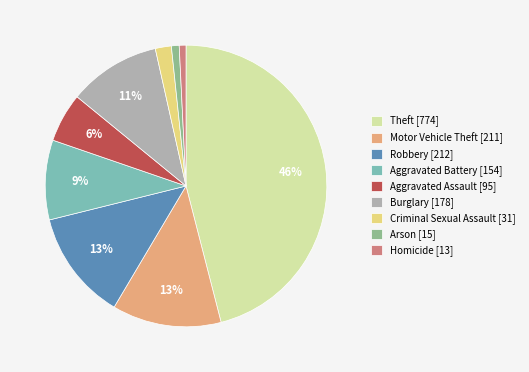

Approximately how many times larger is the value at Aggravated Assault compared to Burglary?

0.5